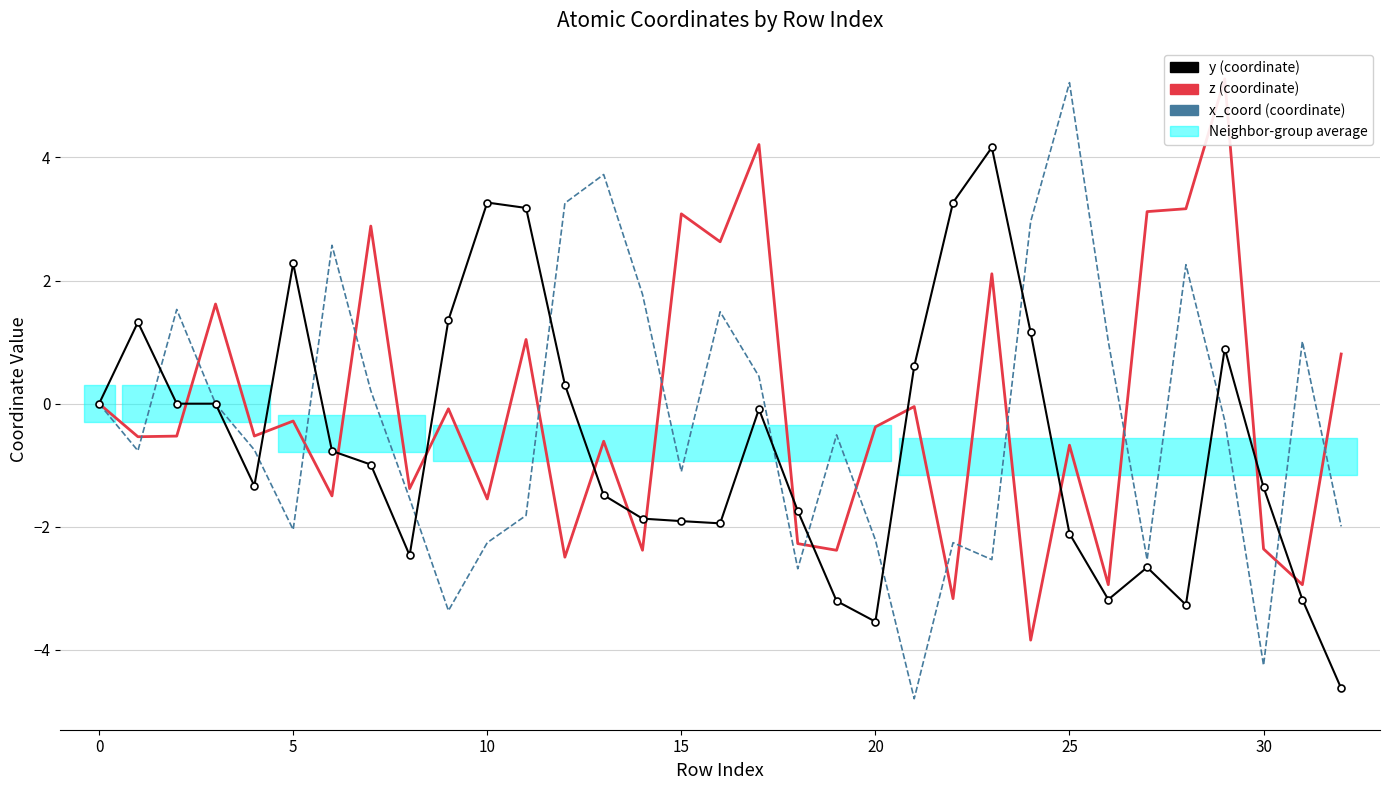

What is the total value across all series at 23?

3.7